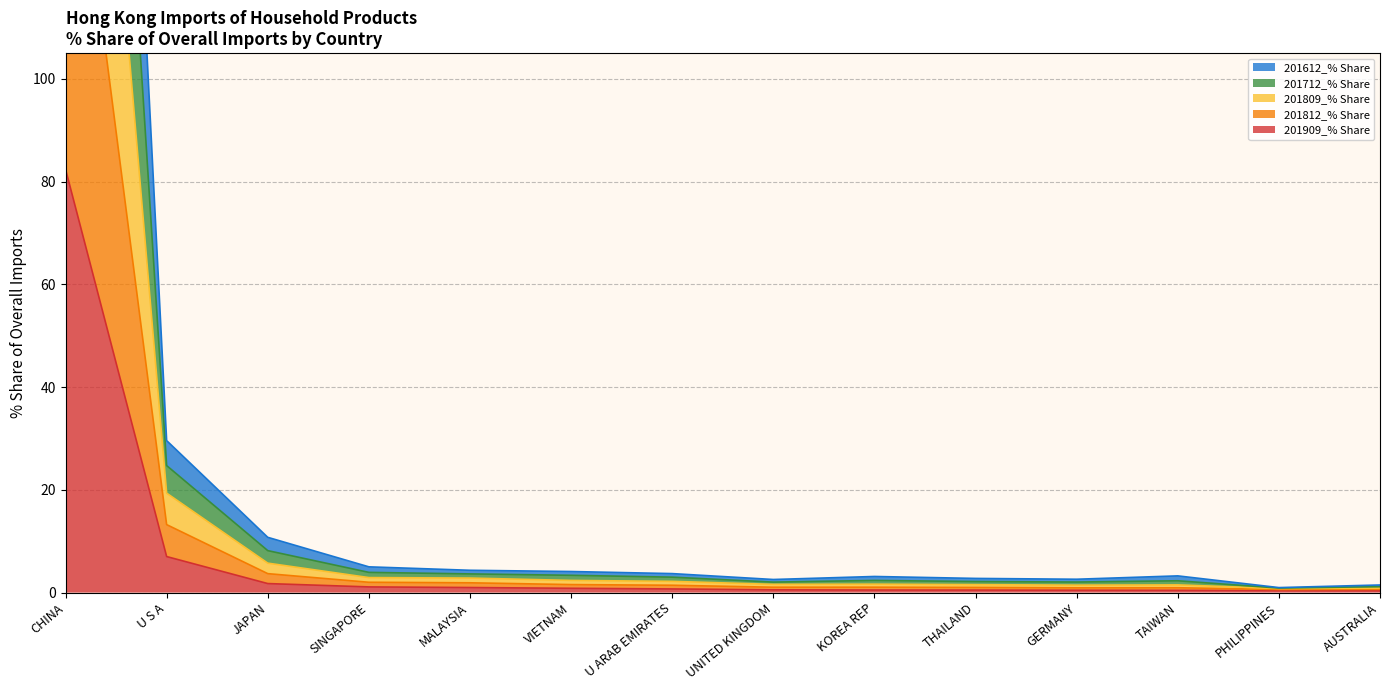

True or false: 201712_% Share and 201612_% Share intersect in this chart.

False